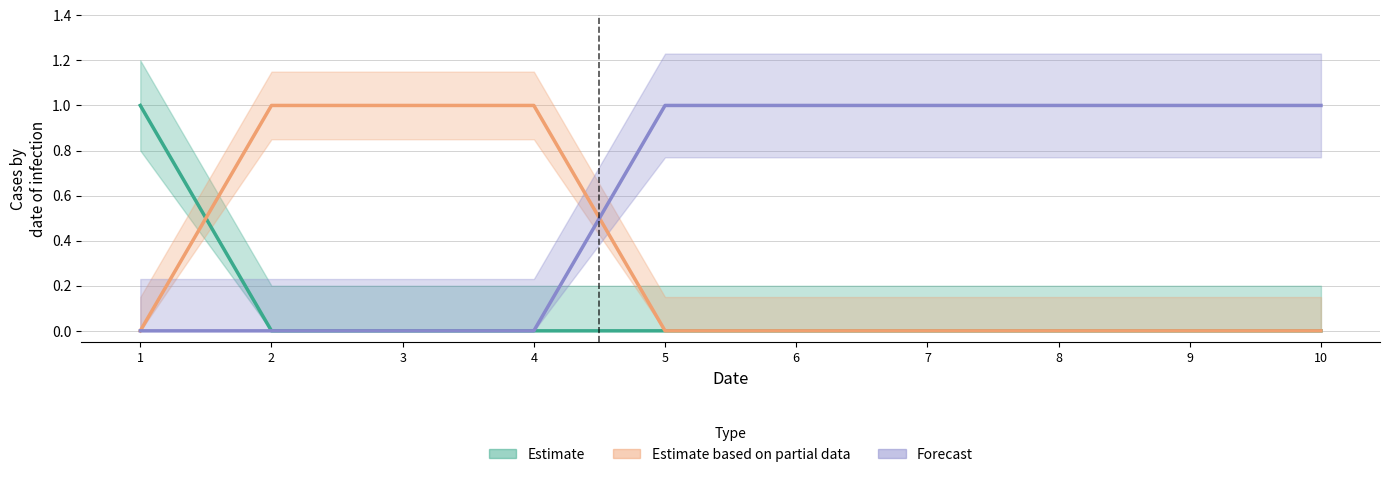

Count the number of data series in this chart.

3